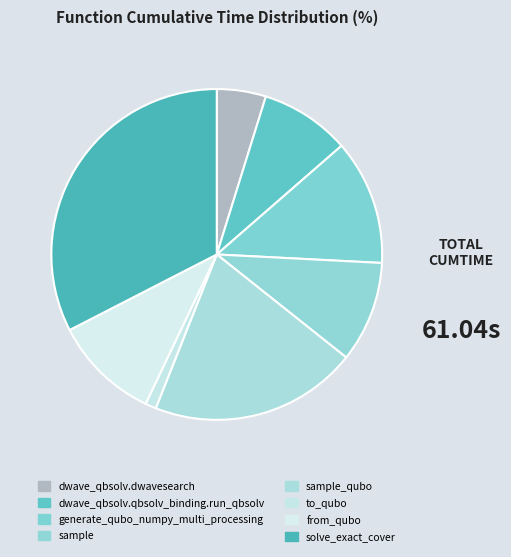

Count the number of slices in the pie.

8